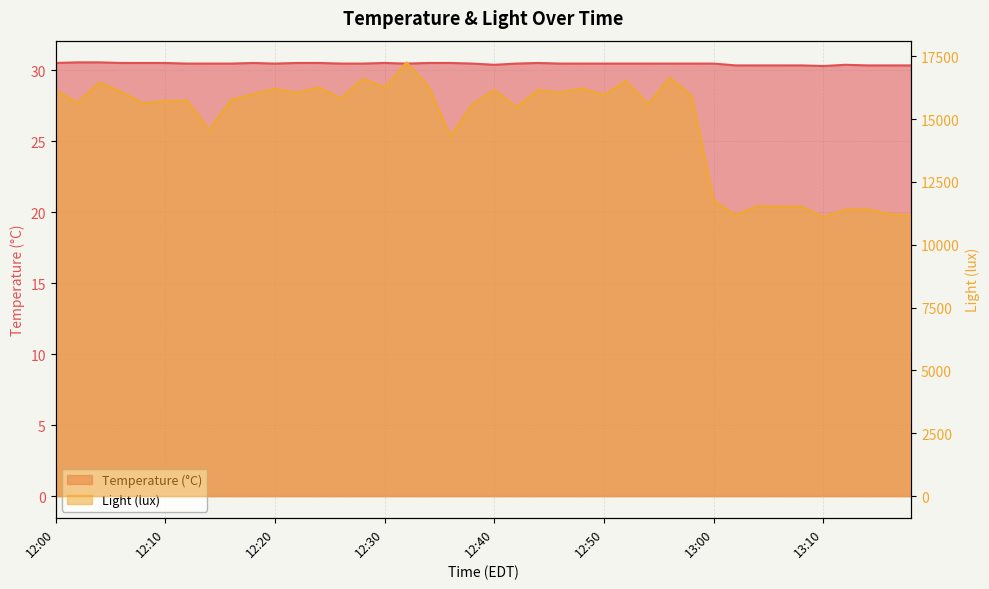

The Light (lux) series shows 26516.1 at 27. True or false?

False